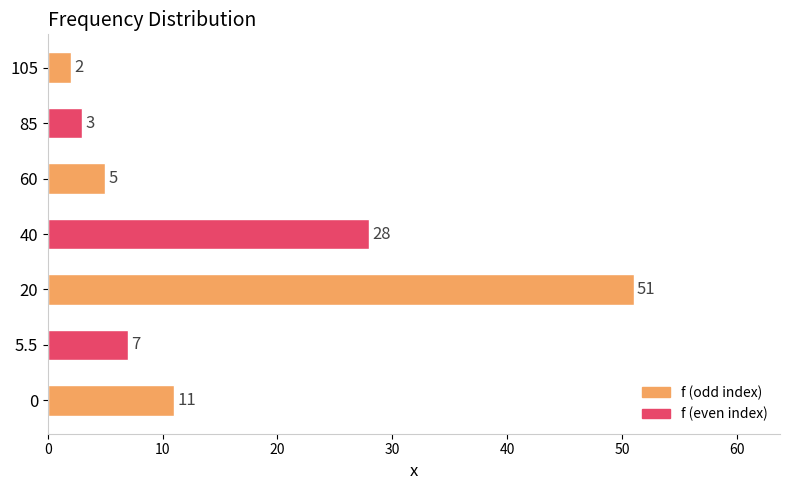

Which label corresponds to the smallest value in the chart?

105